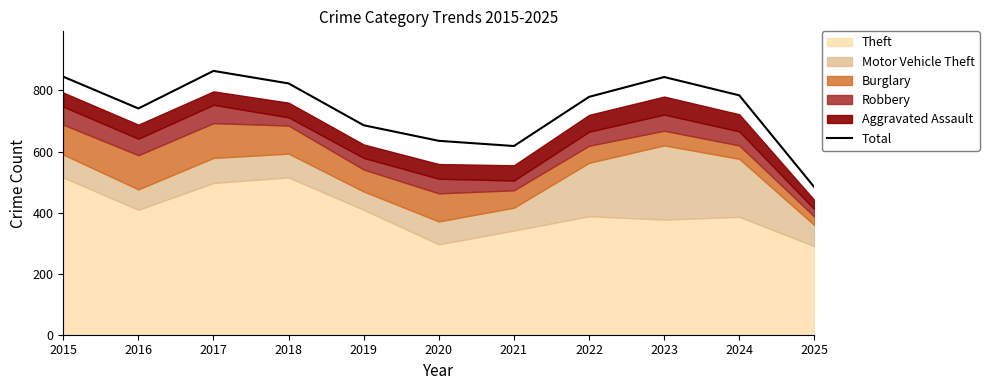

Does the chart display data point markers on the line(s)?

No